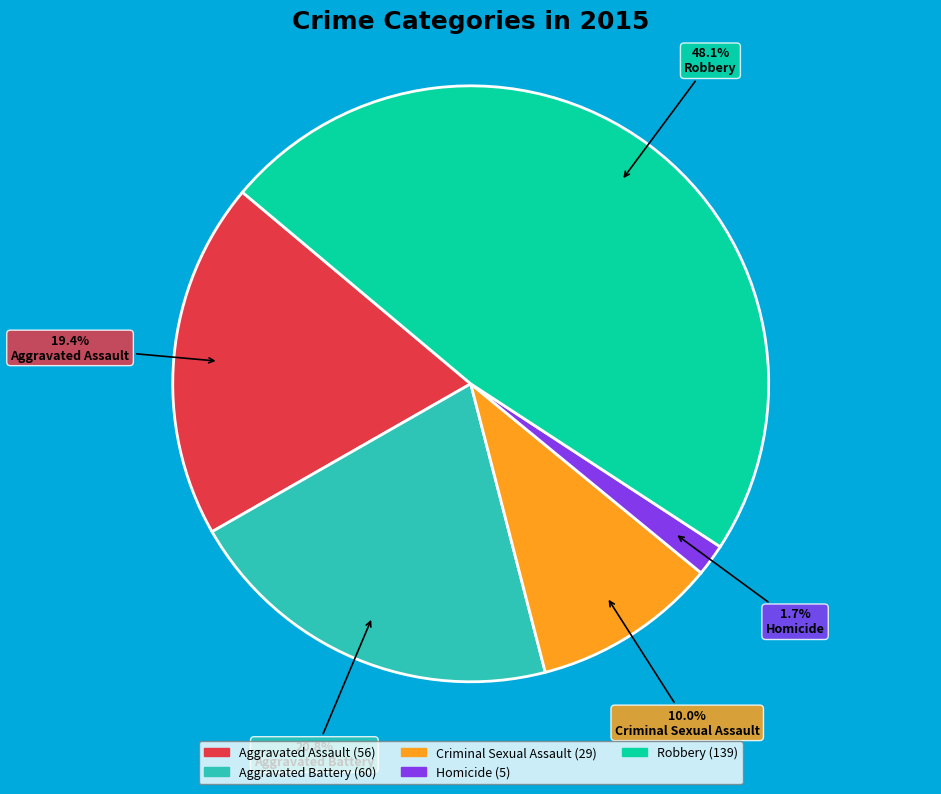

Rank the categories by value from lowest to highest.

Homicide, Criminal Sexual Assault, Aggravated Assault, Aggravated Battery, Robbery